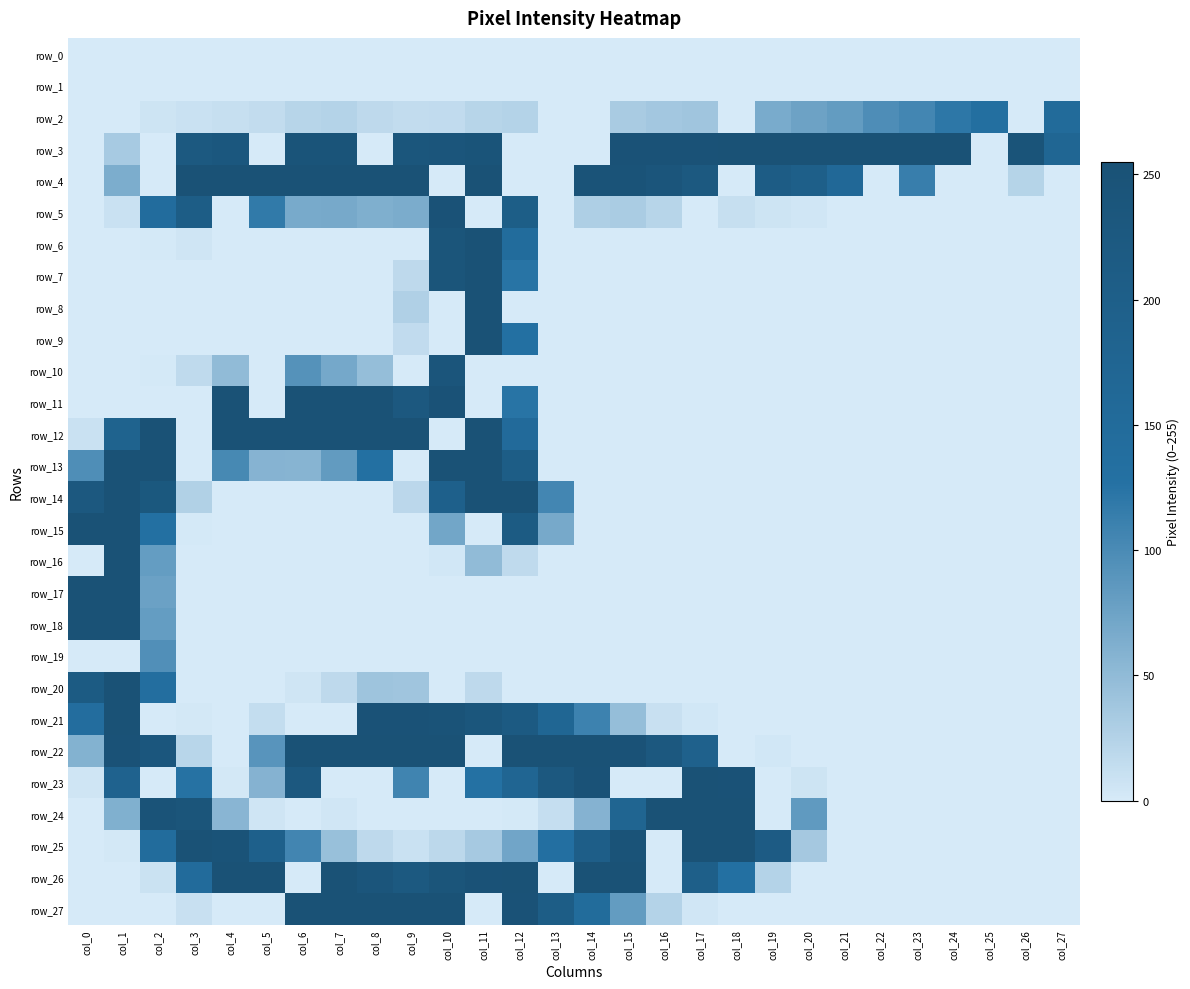

What is the average value of the row_16 series?

14